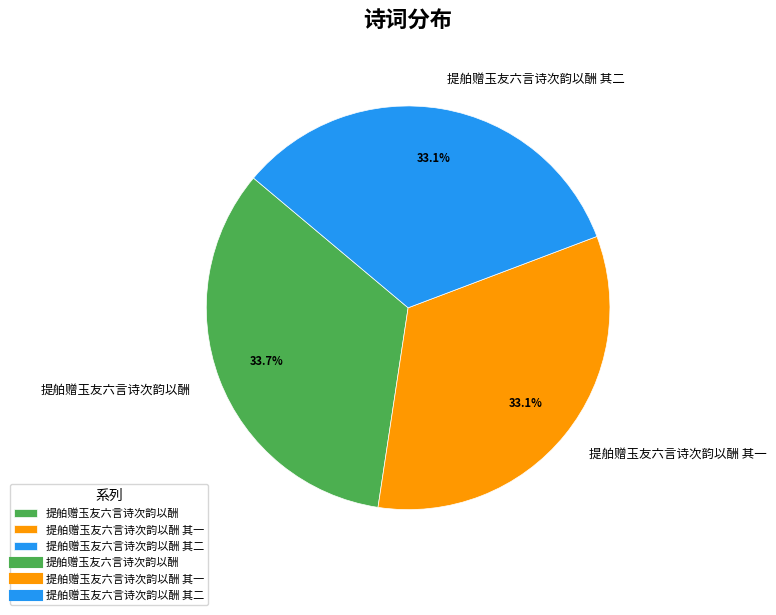

Count the number of slices in the pie.

3